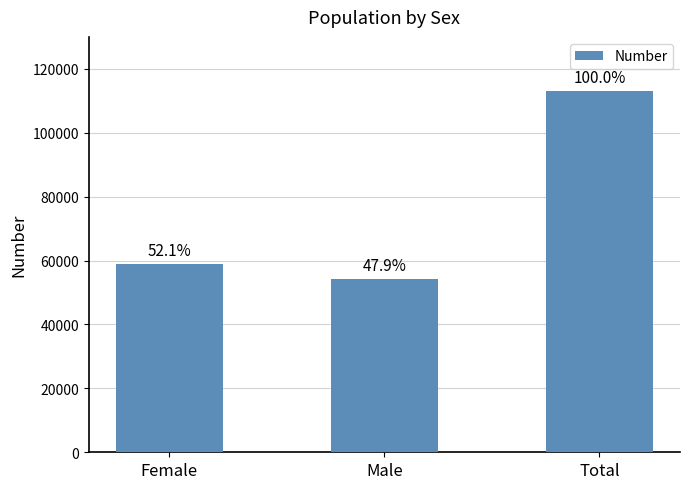

Is it true that the value at Total is 112997?

True